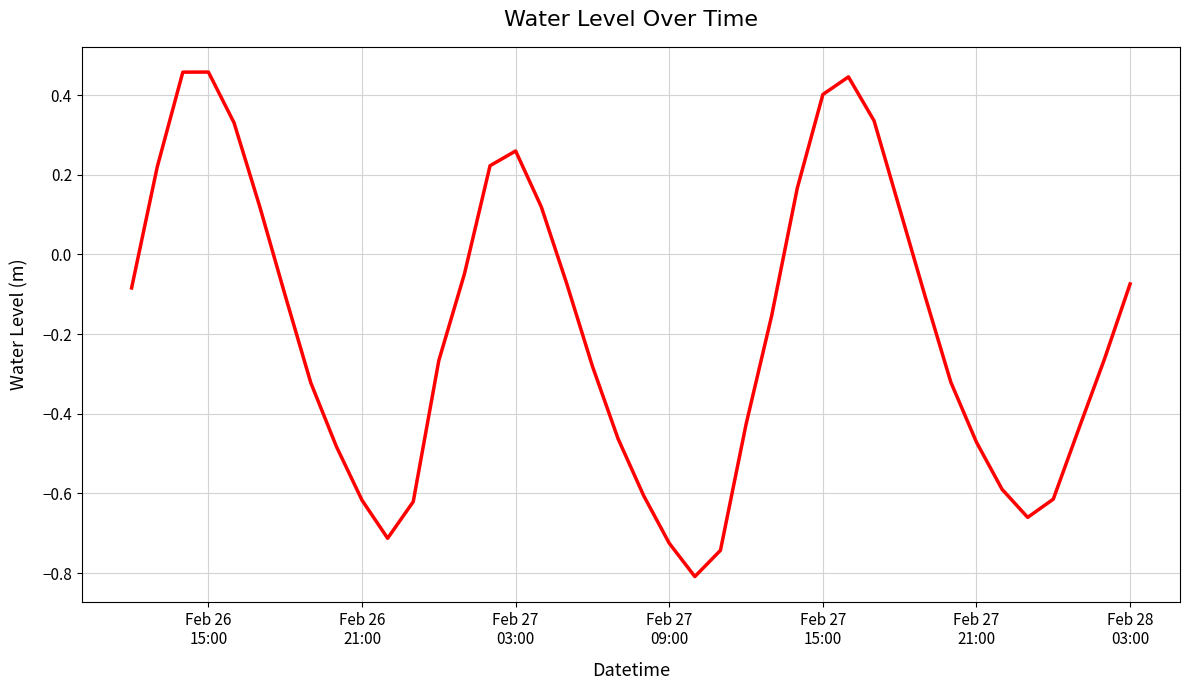

What is the smallest value displayed?

-0.8